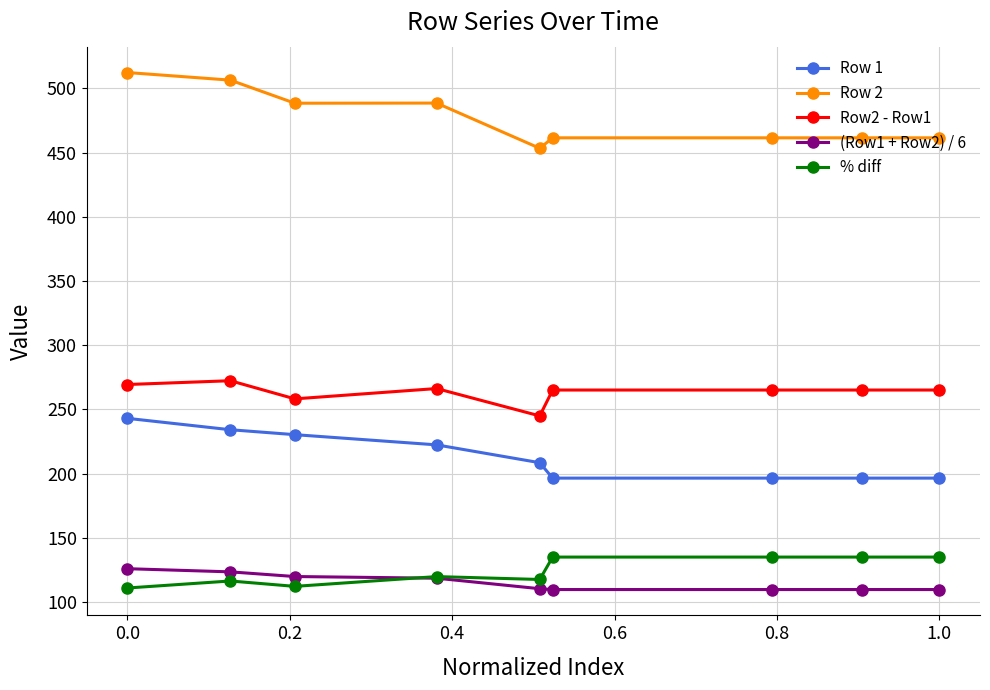

What are all the series names shown in the legend?

Row 1, Row 2, Row2 - Row1, (Row1 + Row2) / 6, % diff